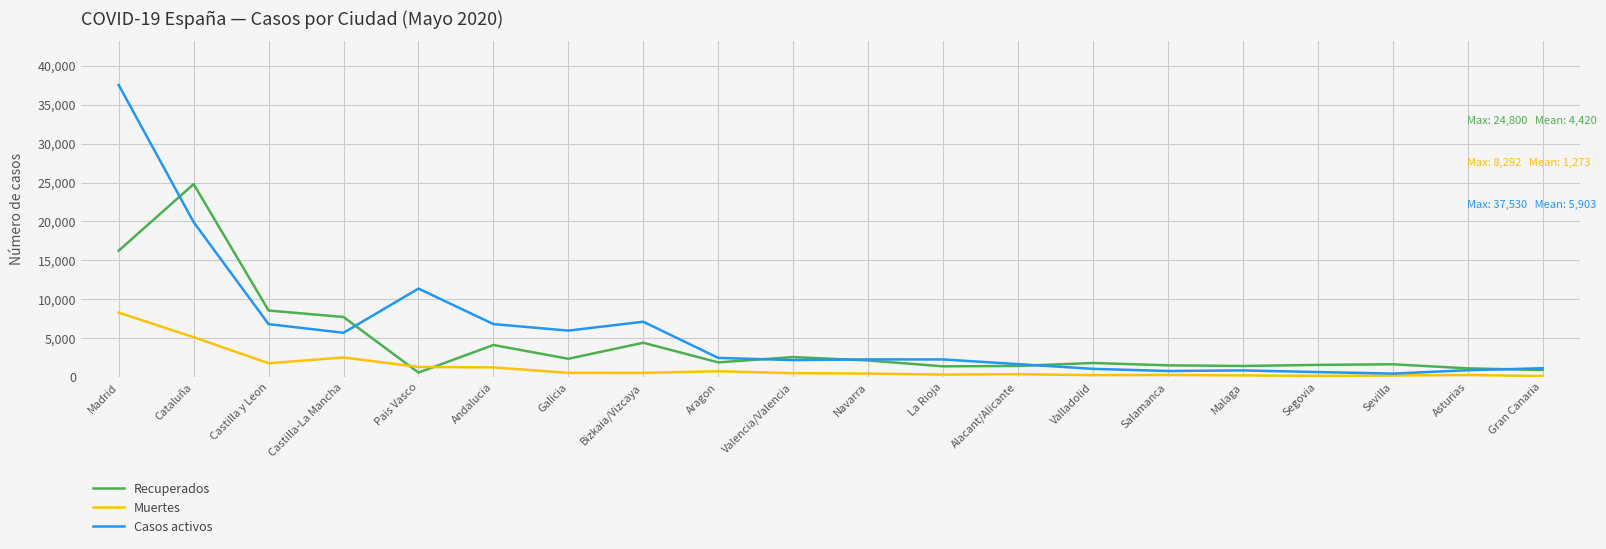

What is the average value of the Recuperados series?

4420